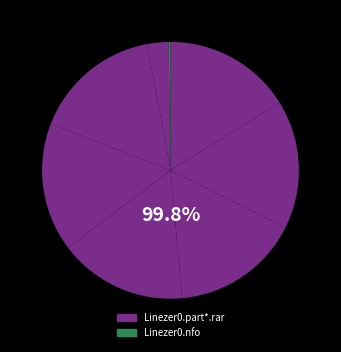

The 7 slice represents 0% of the pie. True or false?

True